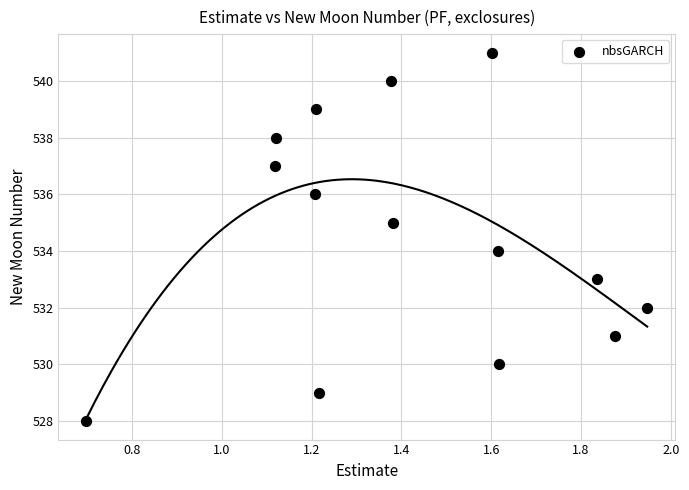

What is the range of Y values (max minus min)?

13